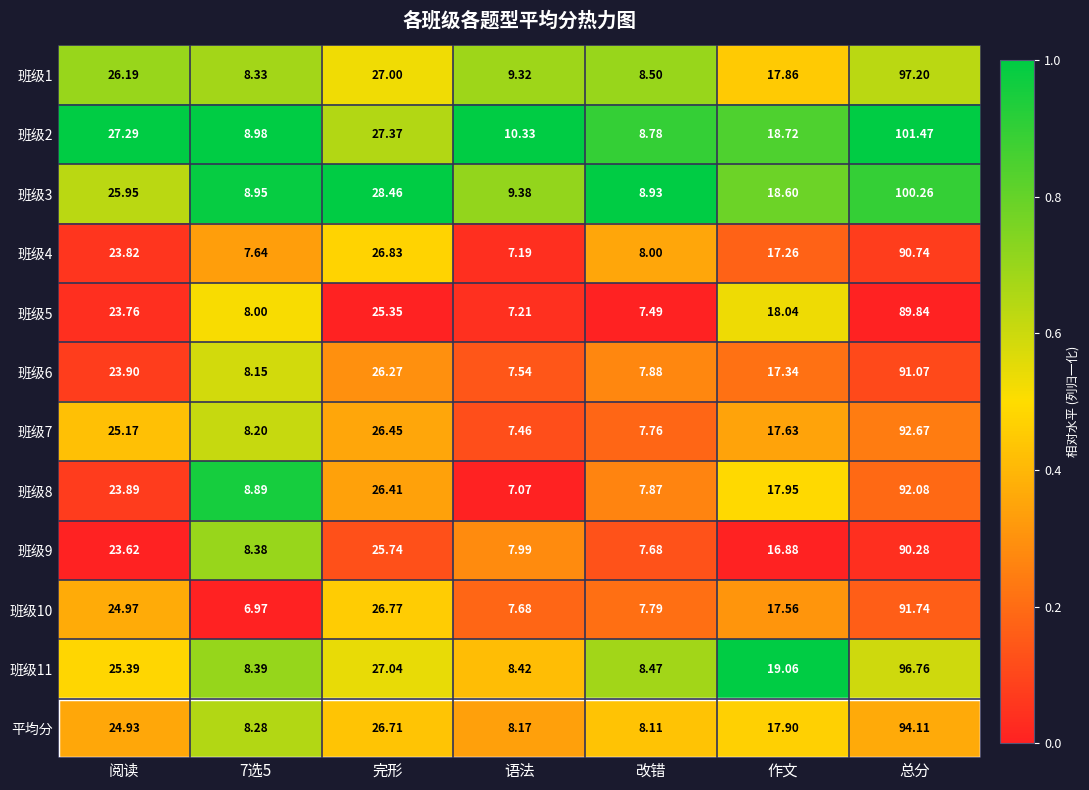

Is the value of 班级8 at 语法 greater than the value of 班级11 at 语法?

No